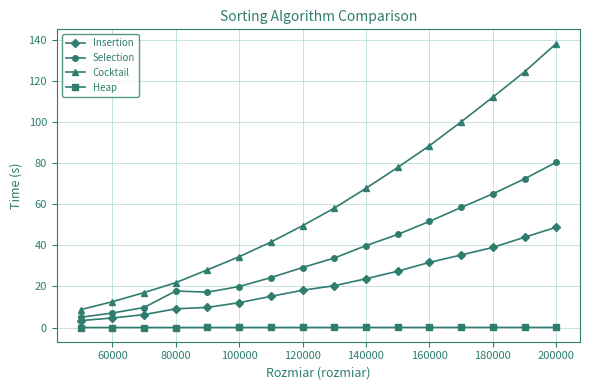

What is the difference between the second highest and minimum values in the Selection series?

67.3